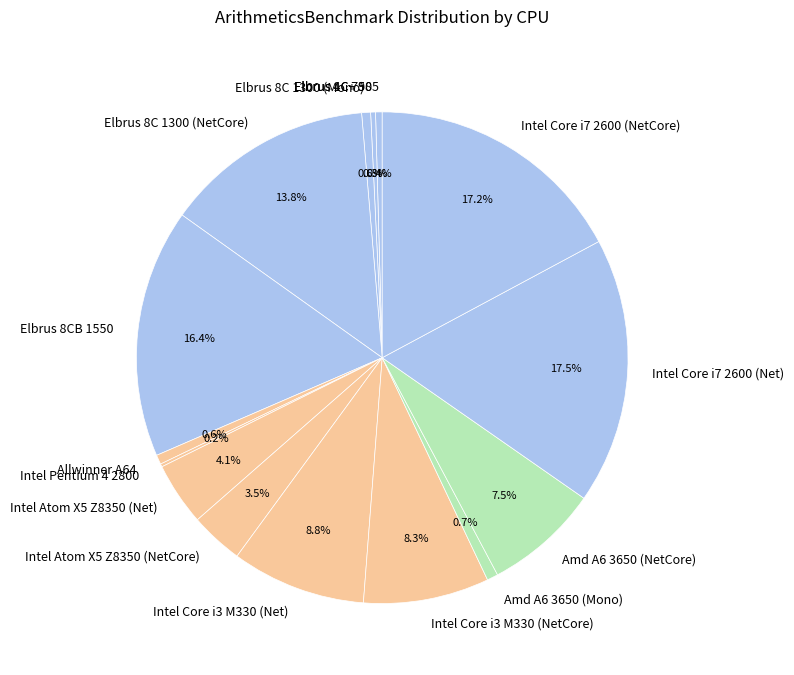

How much of the chart is everything except Elbrus 8C 1300 (Mono)?

99.4%